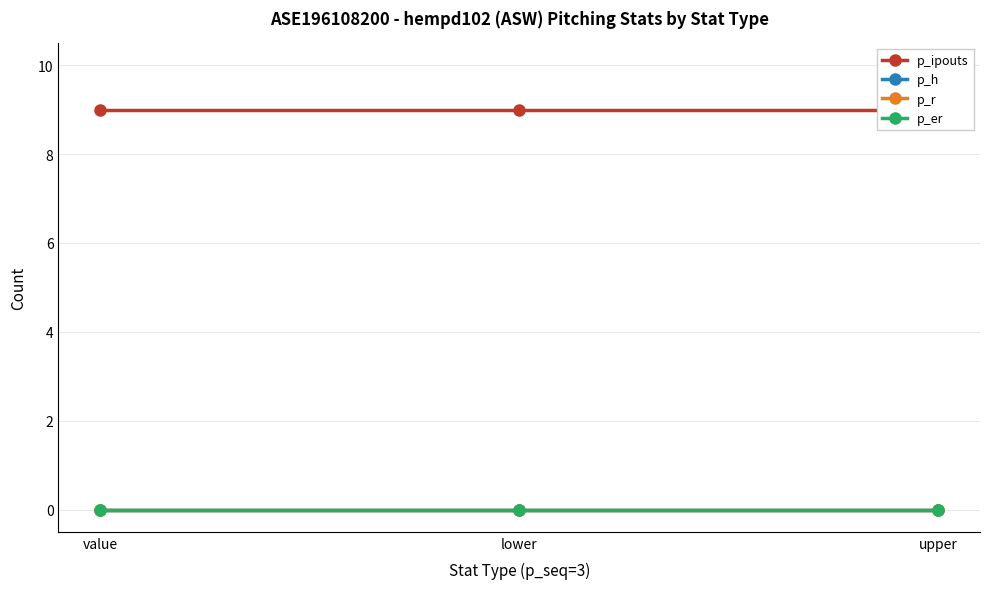

List the labels in order of p_er value, largest first.

value, lower, upper